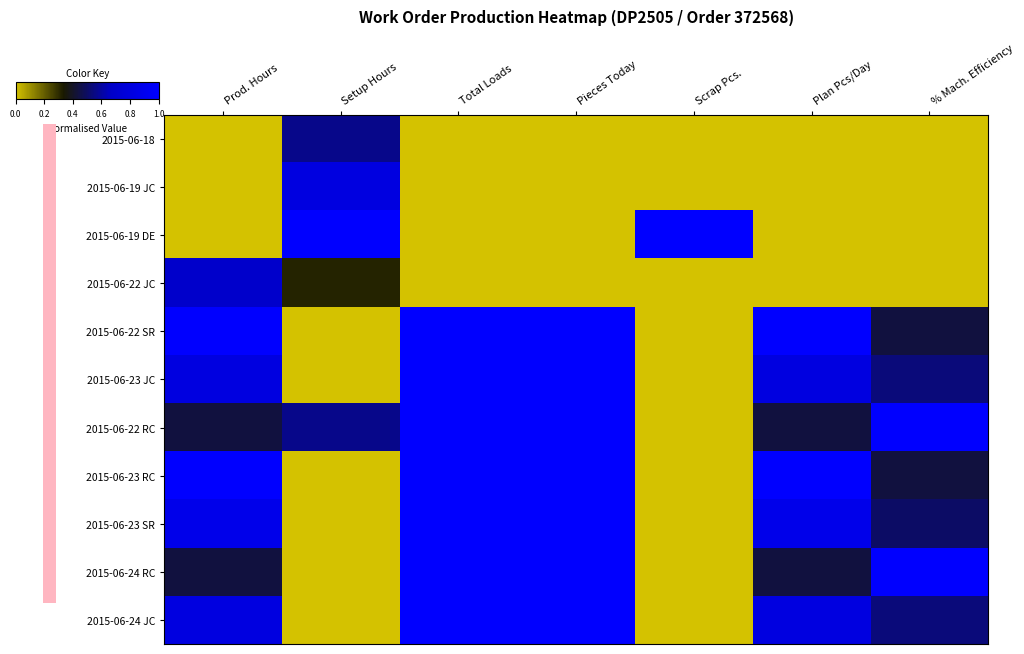

What is the spread (max minus min) of values at Setup Hours?

1.0